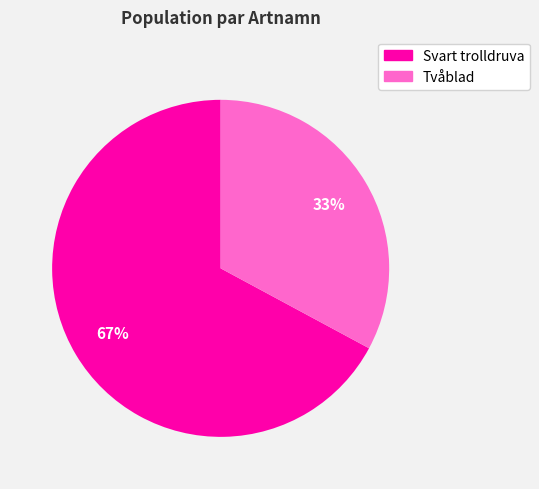

Does any single category account for the majority?

Yes